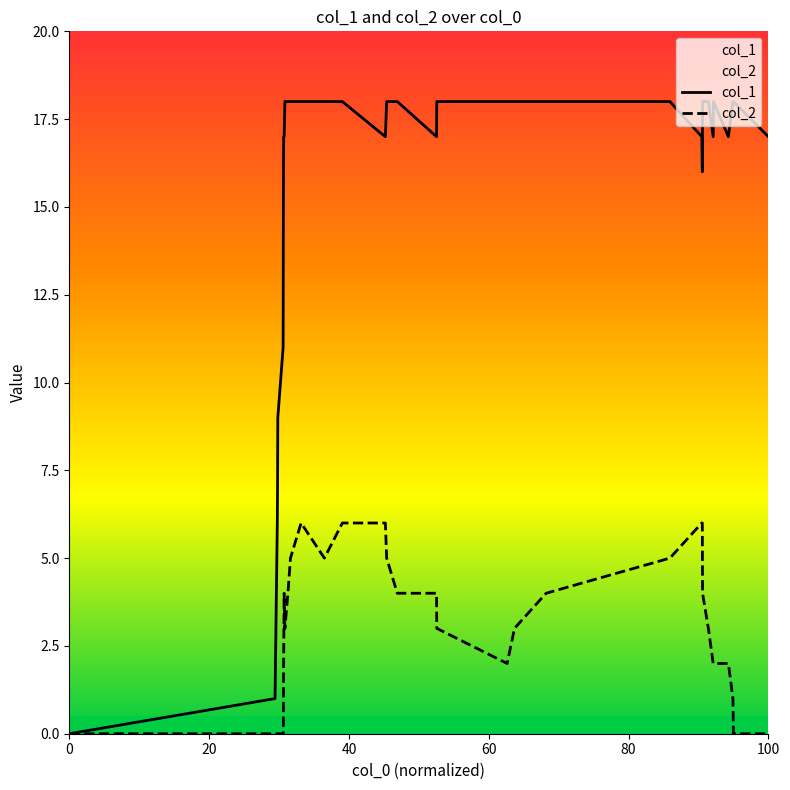

What is the sum of all col_1 values?

542